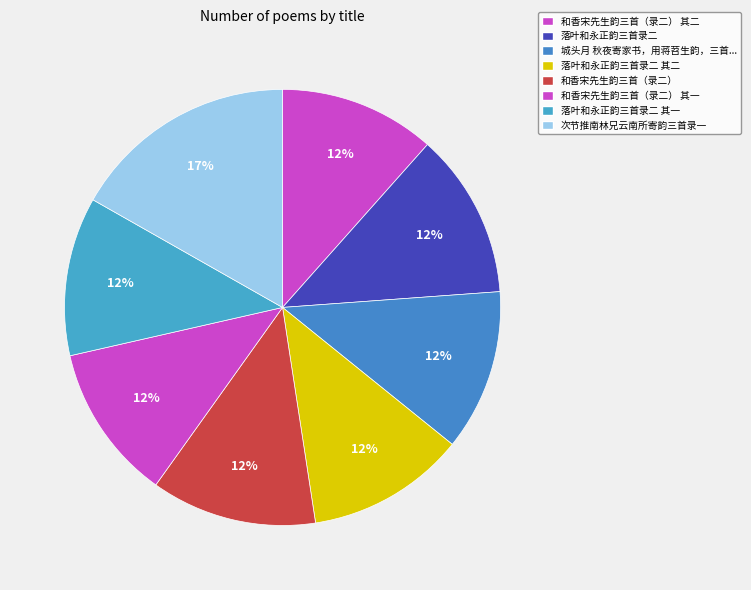

Does any single category account for the majority?

No